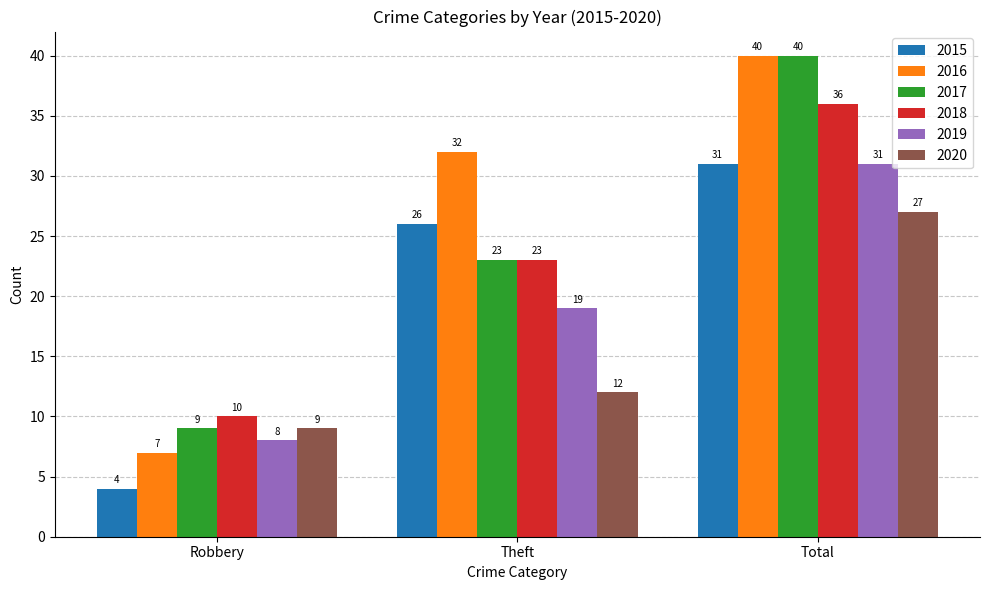

Rank the categories by 2015 value from lowest to highest.

Robbery, Theft, Total